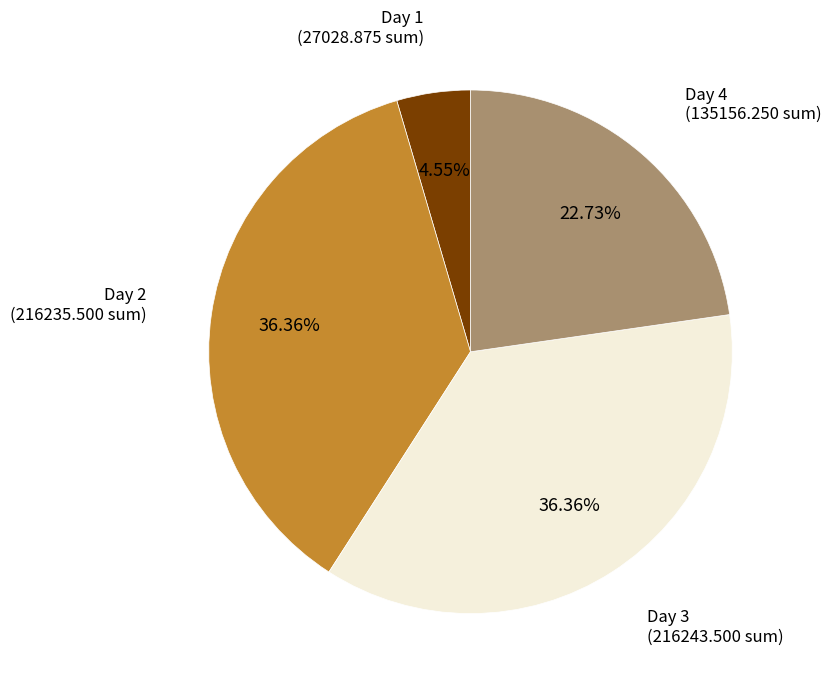

Does any single category account for the majority?

No